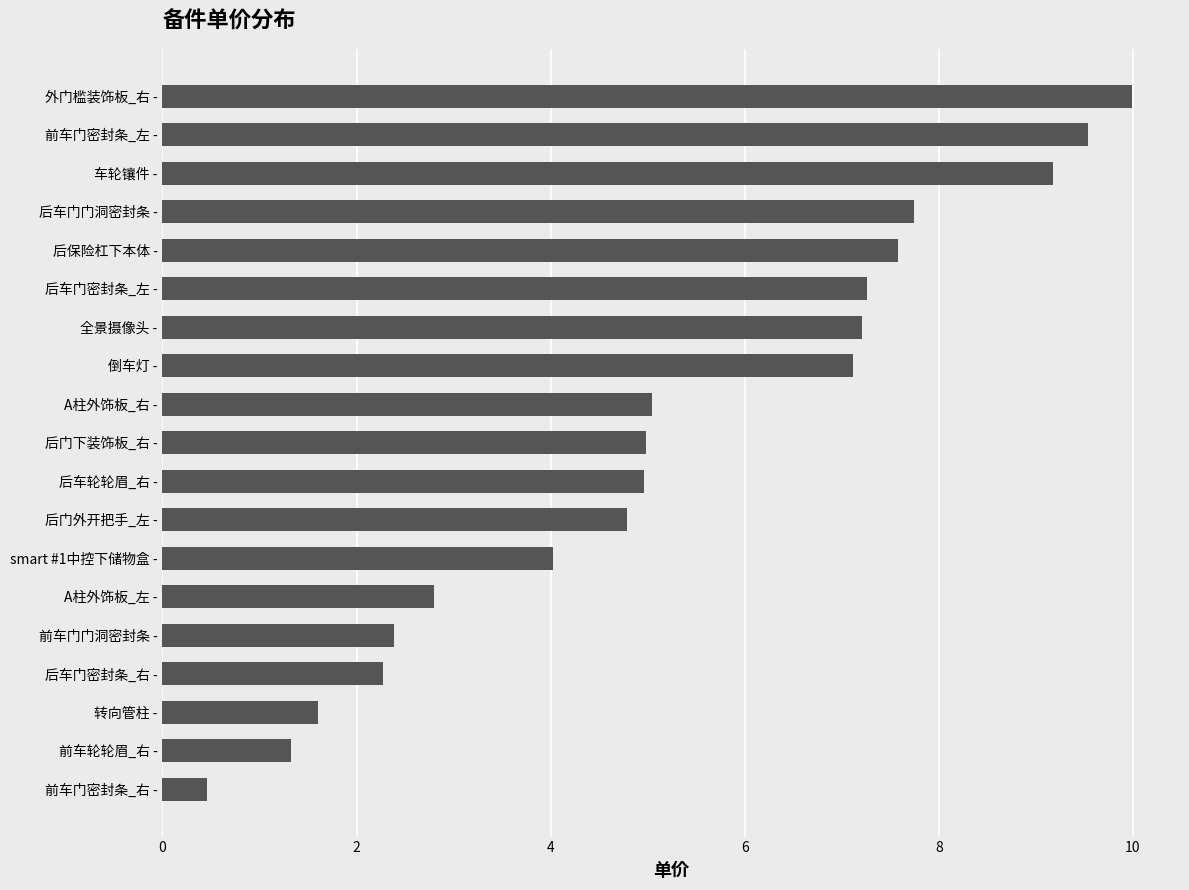

Does the chart contain any negative values?

No